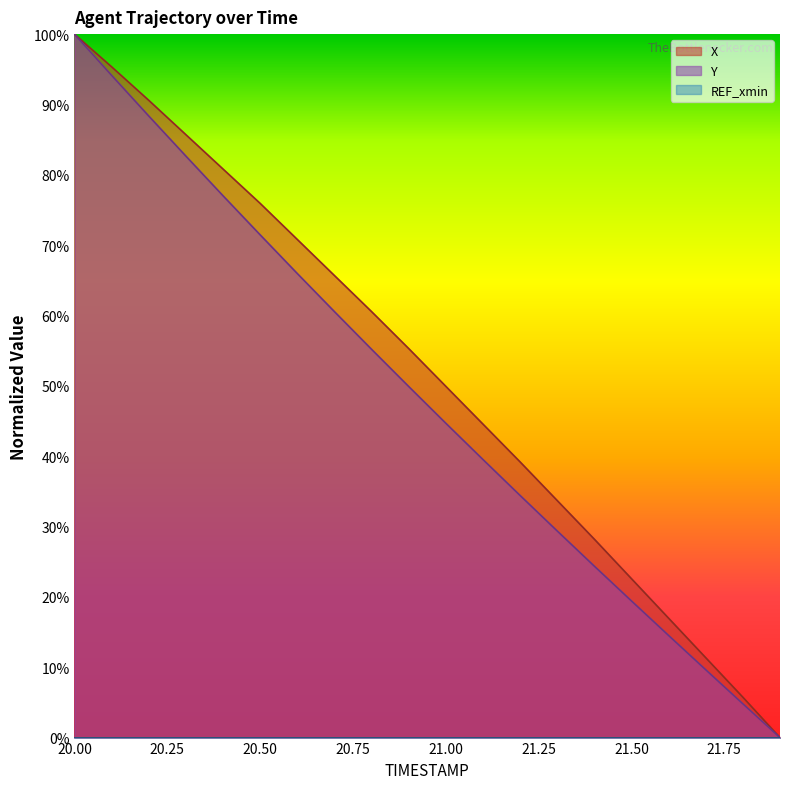

At which category is the sum across all series the highest?

20.00